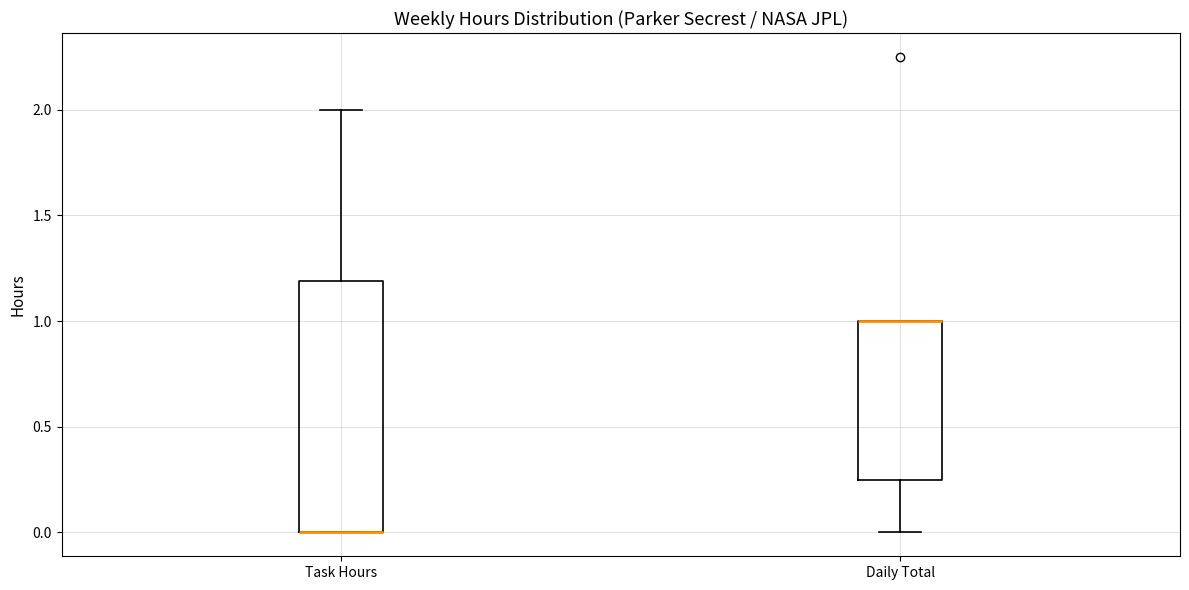

Which box is the tallest, from its lower edge to its upper edge?

Task Hours